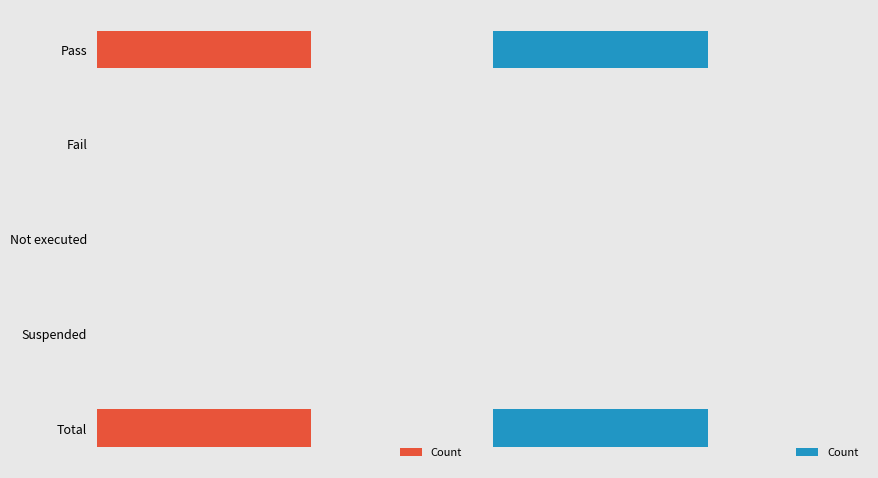

Reading left to right, extract all data points from this chart.

2	0	0	0	2